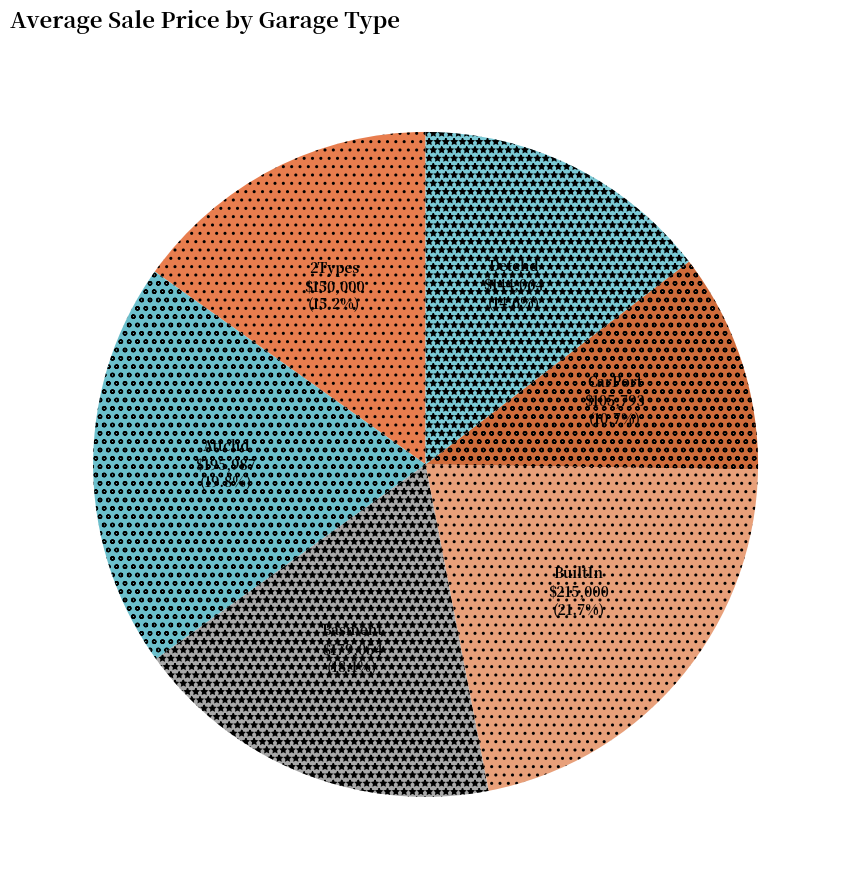

Is there any slice that represents more than half of the pie?

No